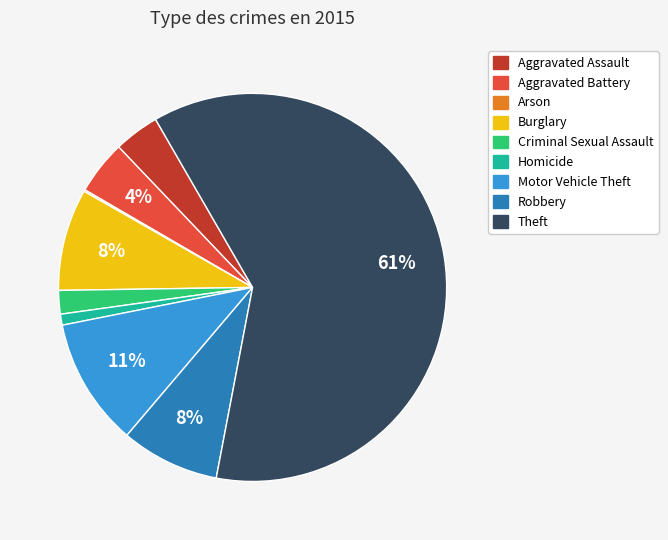

Is it true that Theft is 61% of the pie?

True